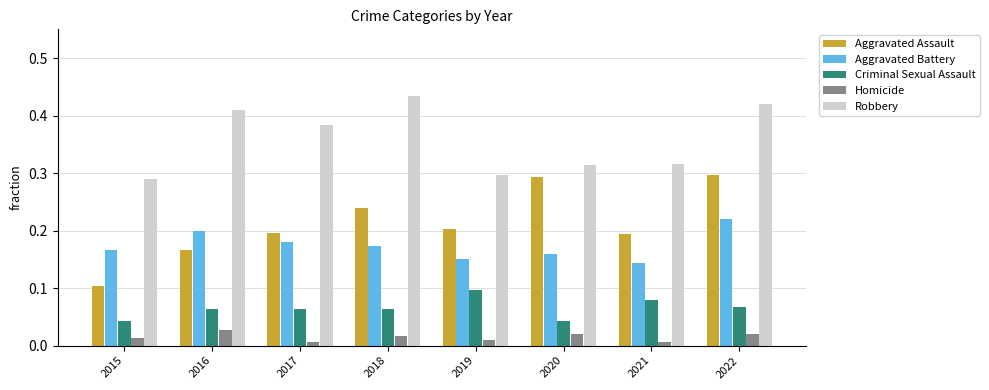

Count the number of categories in the chart.

8